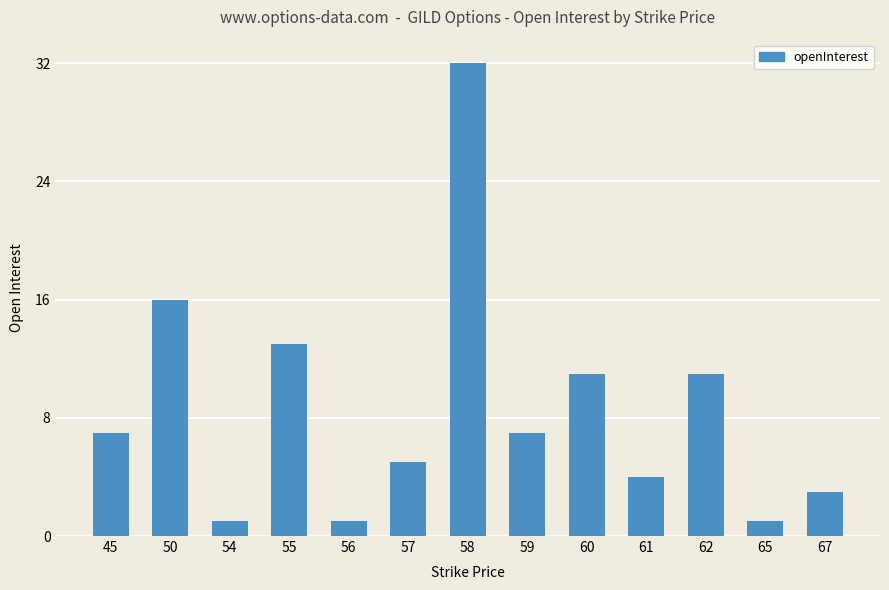

Read the value at 59, to the nearest 10.

10